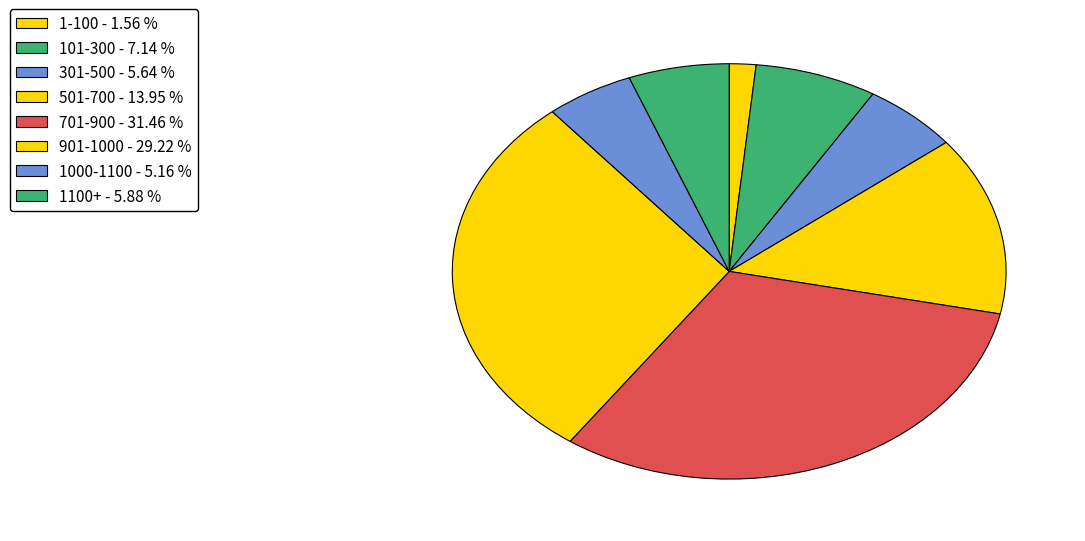

What is the smallest slice in the pie chart?

1-100 - 1.56 %